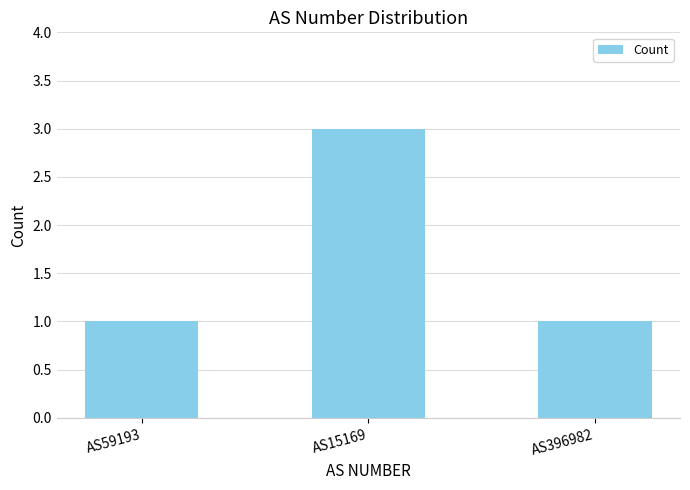

What is the smallest value displayed?

1